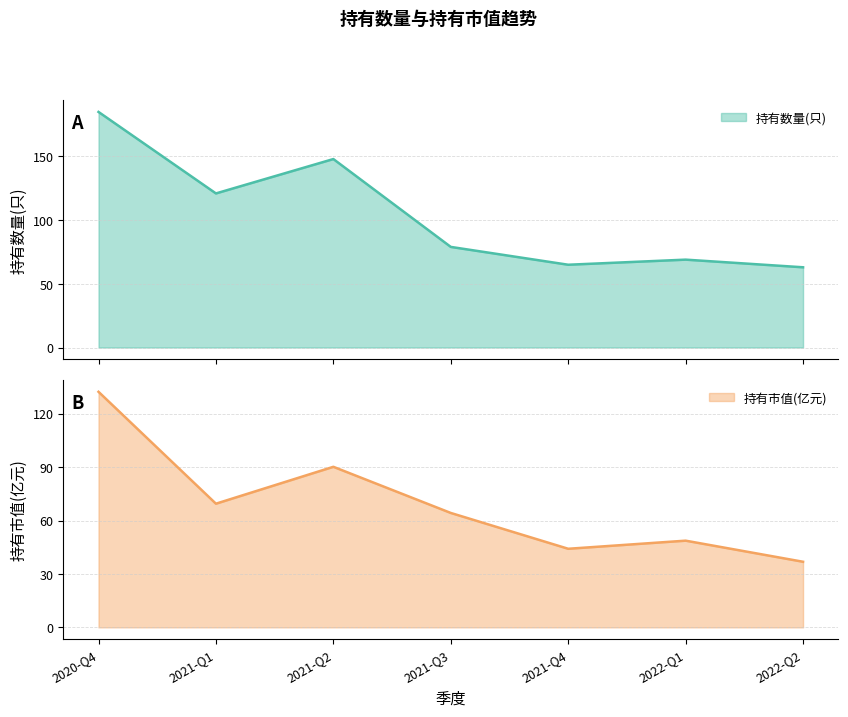

The value of 持有数量(只) at 2021-Q1 is 121.0. True or false?

True